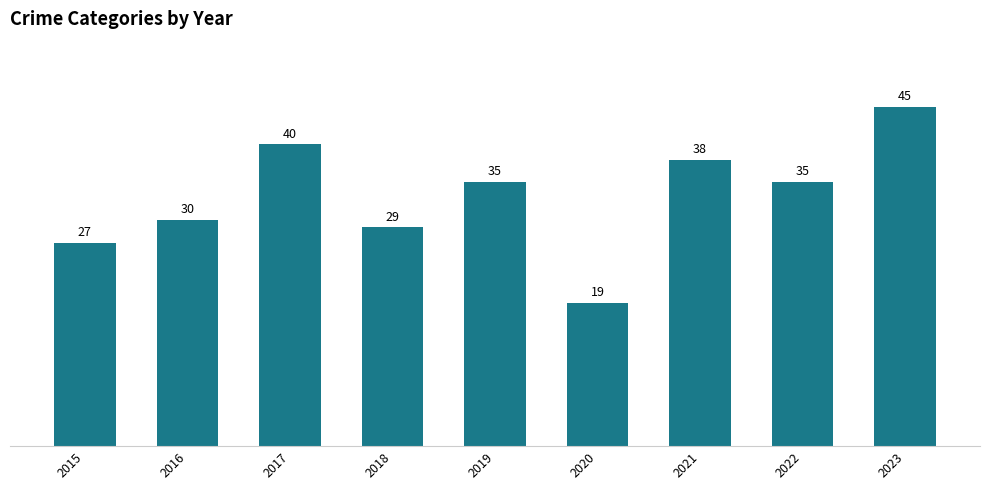

What is the difference between the values at 2020 and 2021?

19